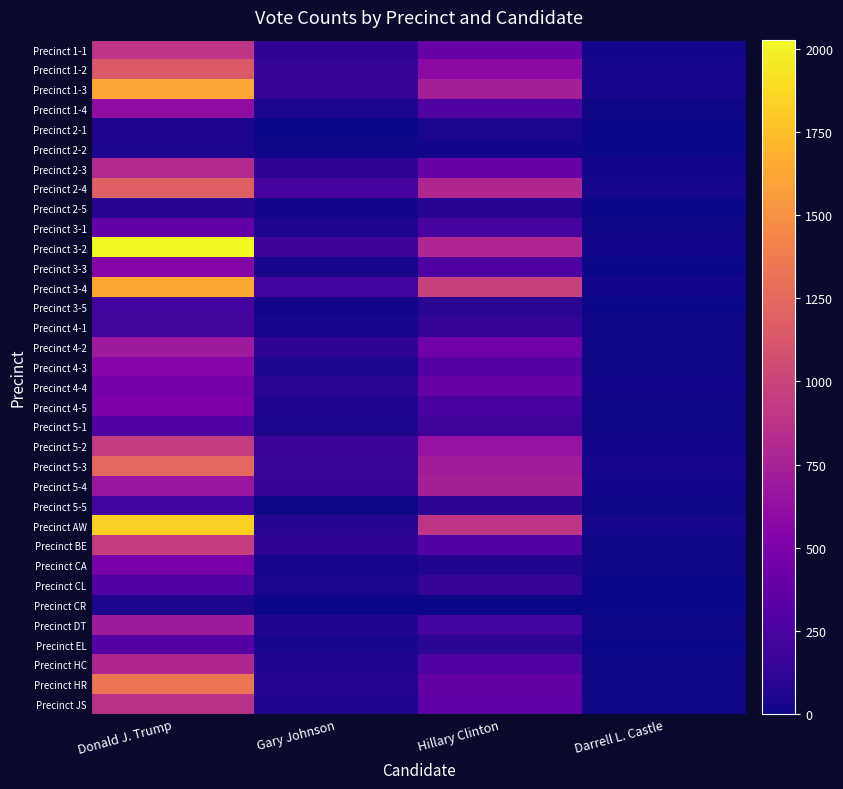

What is the maximum value shown in the chart?

2028